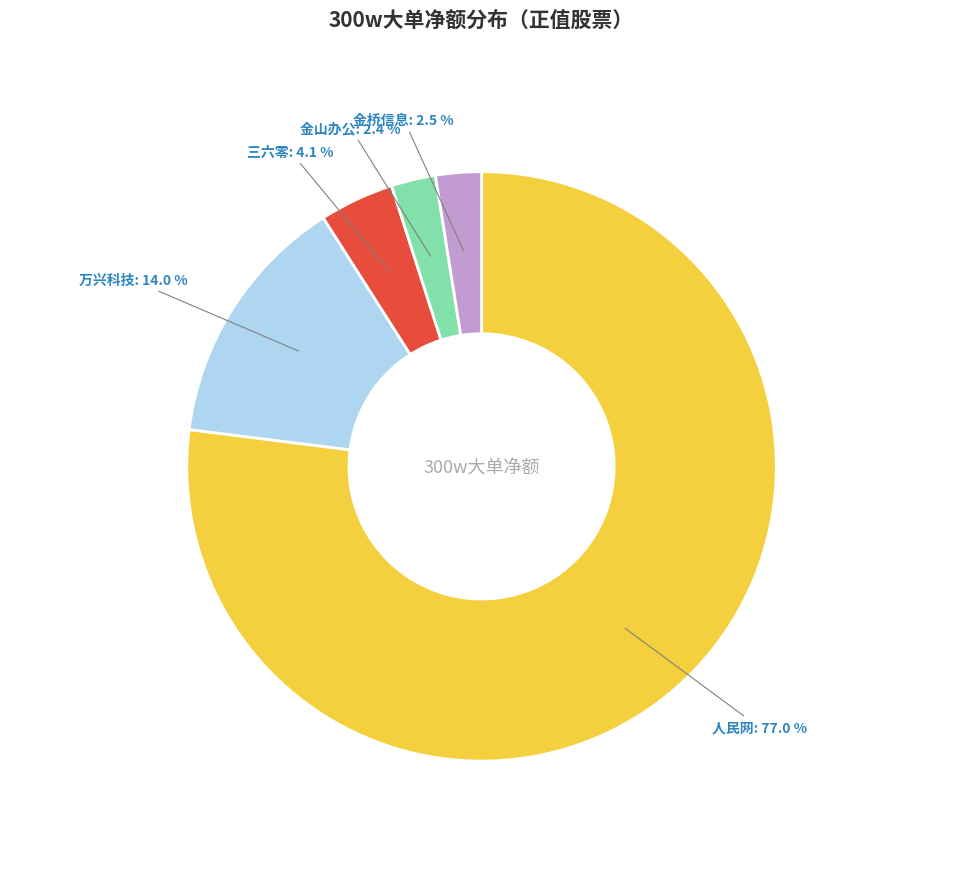

Is there any slice that represents more than half of the pie?

Yes